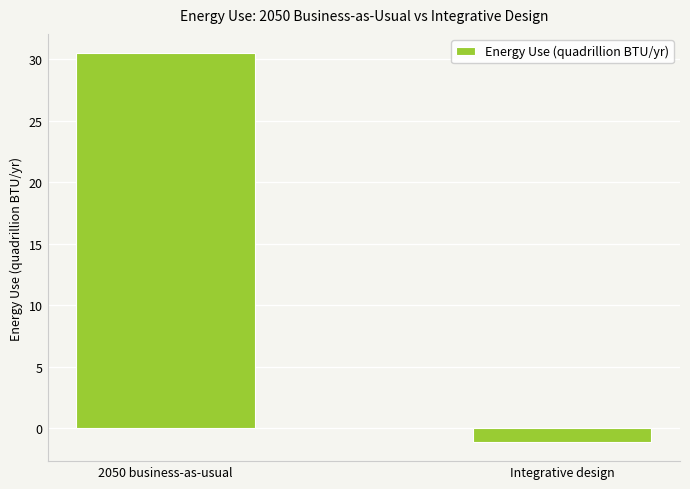

What is the value of the 2nd bar from the left?

-1.1